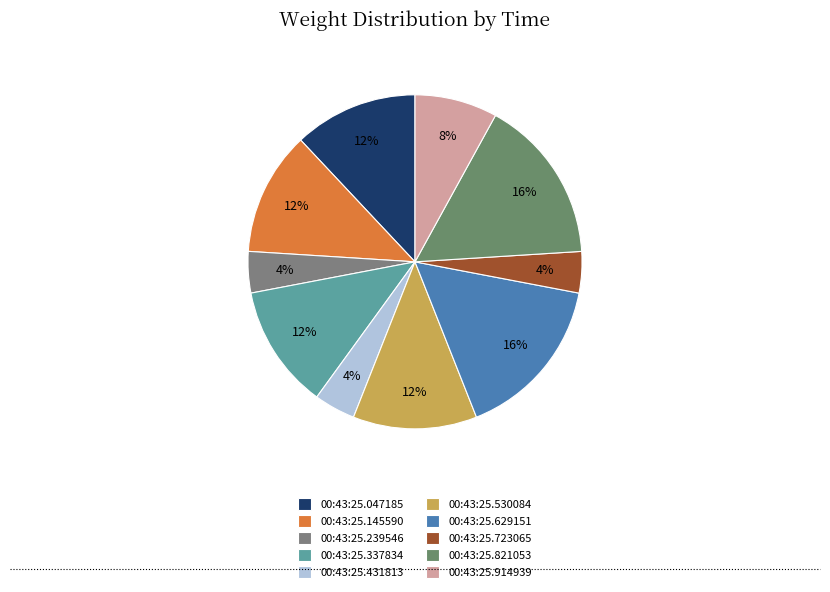

How many segments does this pie chart have?

10